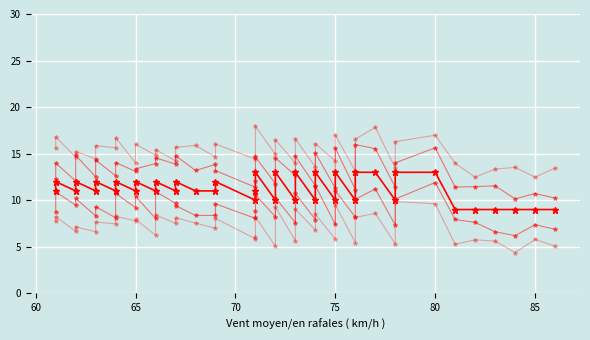

True or false: col_1_offset-4 and col_1_offset2 intersect in this chart.

False